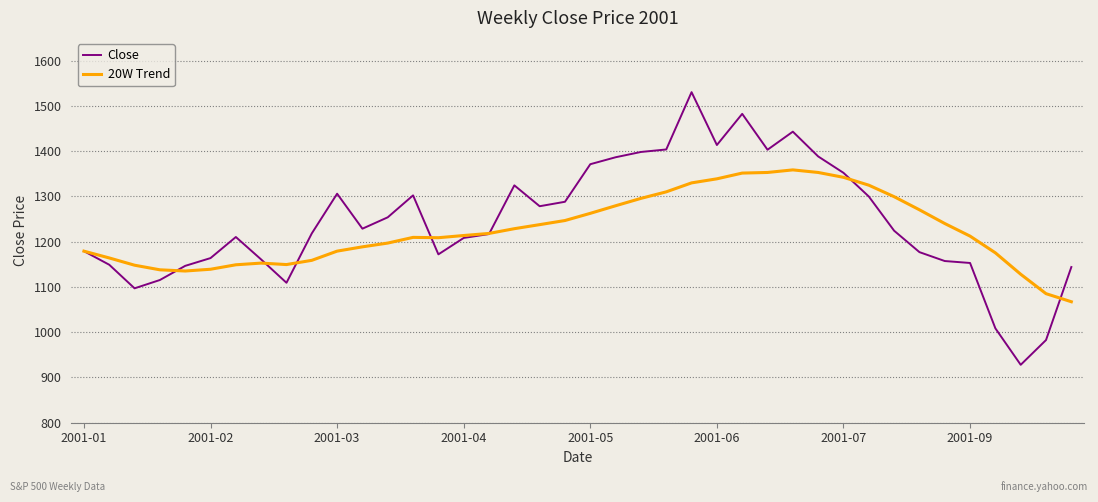

Does the chart display data point markers on the line(s)?

No